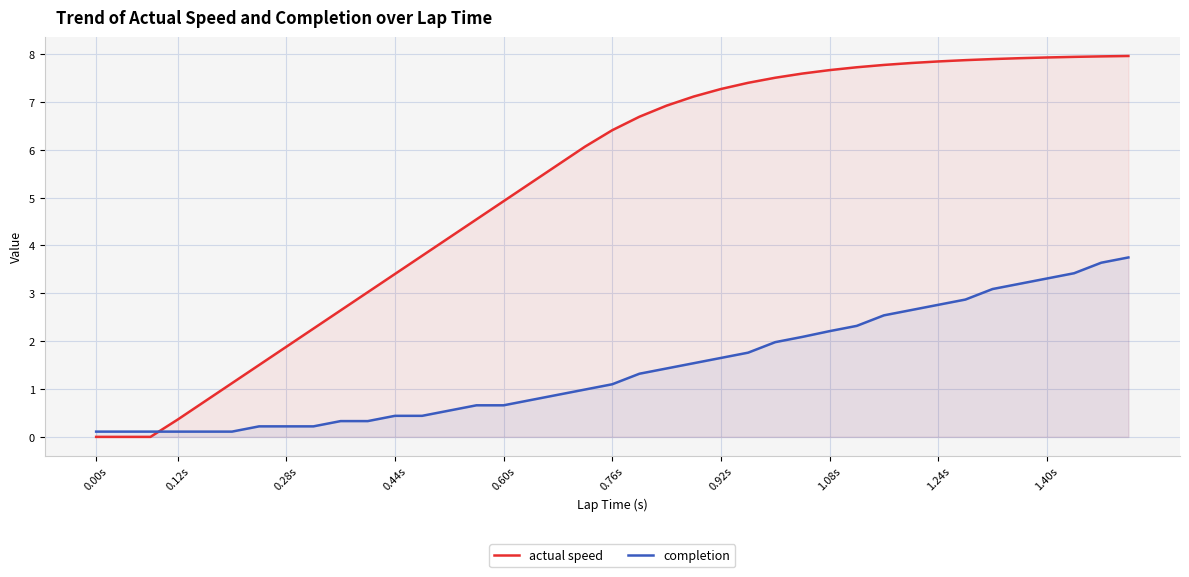

Which series has the largest total across all categories?

actual speed